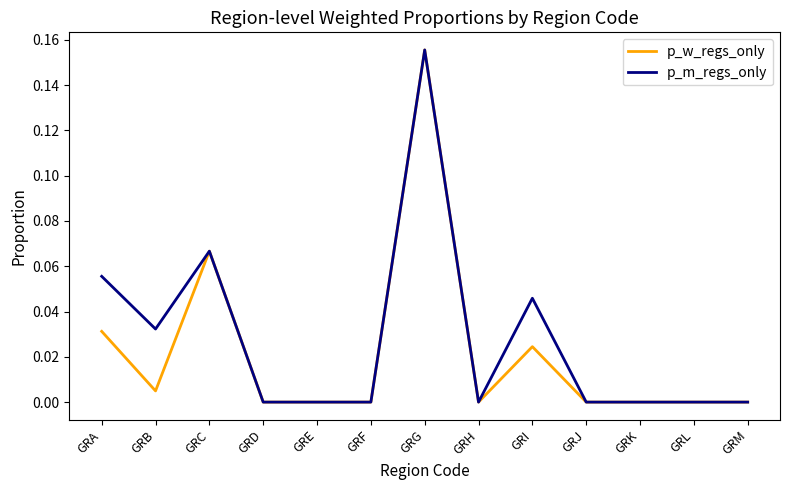

Between GRA and GRC, which series saw the biggest shift?

p_w_regs_only